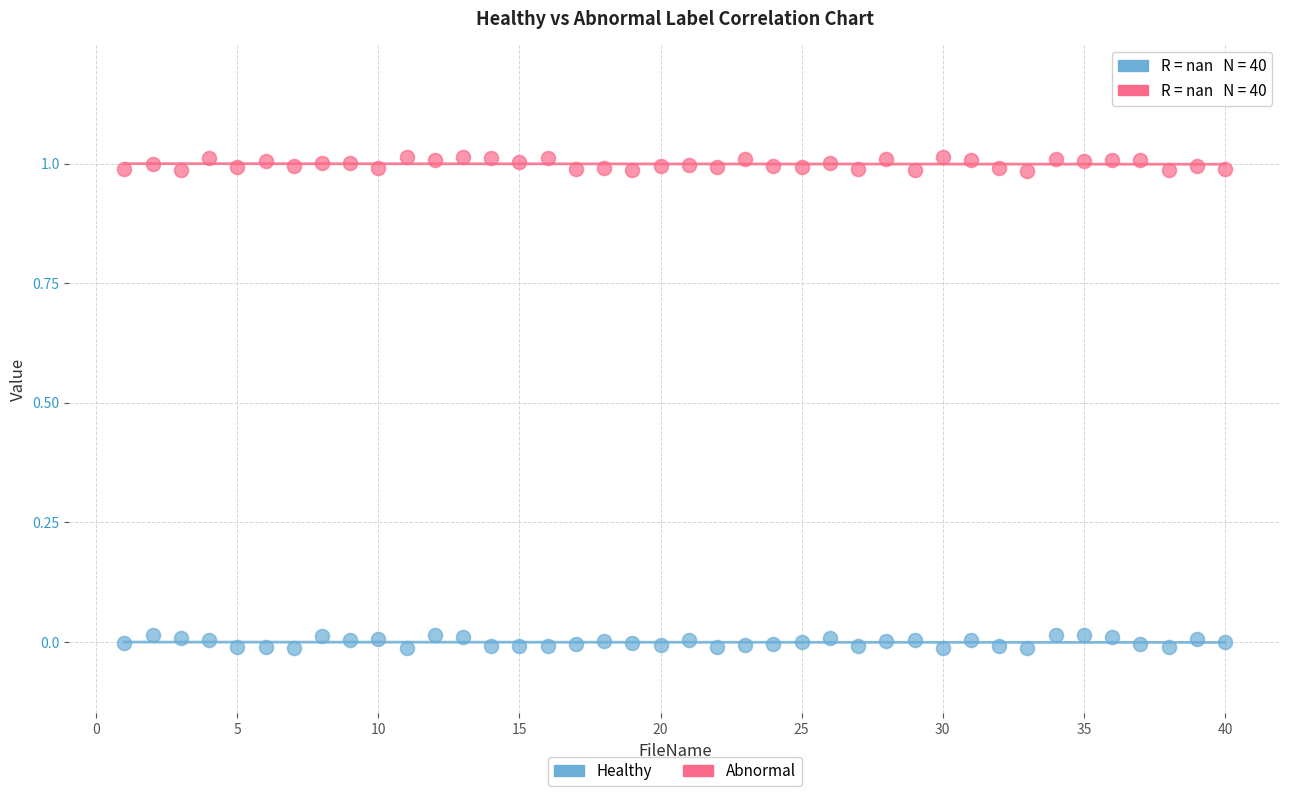

Which series contains the highest Y value?

Abnormal